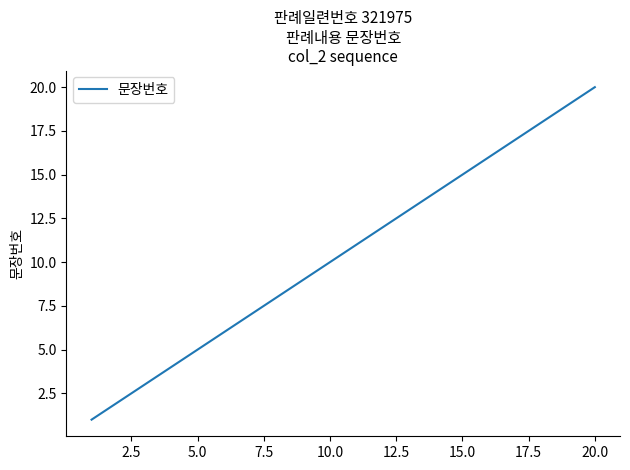

What is the maximum value shown in the chart?

20